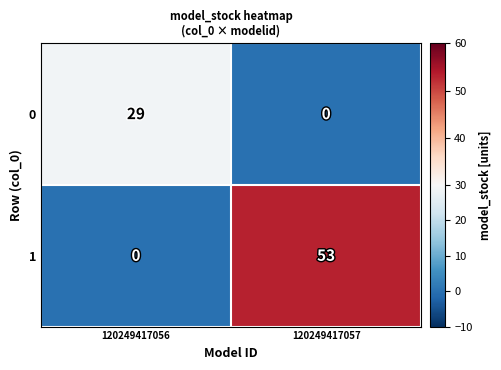

The 0 series shows -15 at 120249417057. True or false?

False